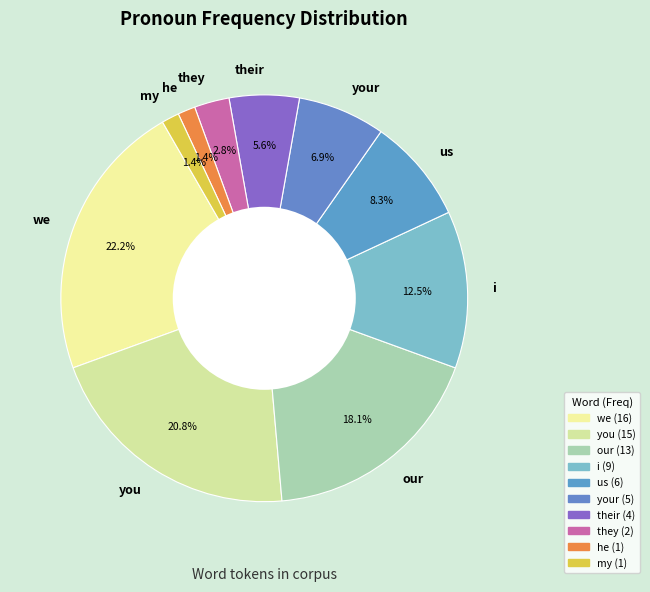

What percentage is the our slice, to the nearest percent?

18%